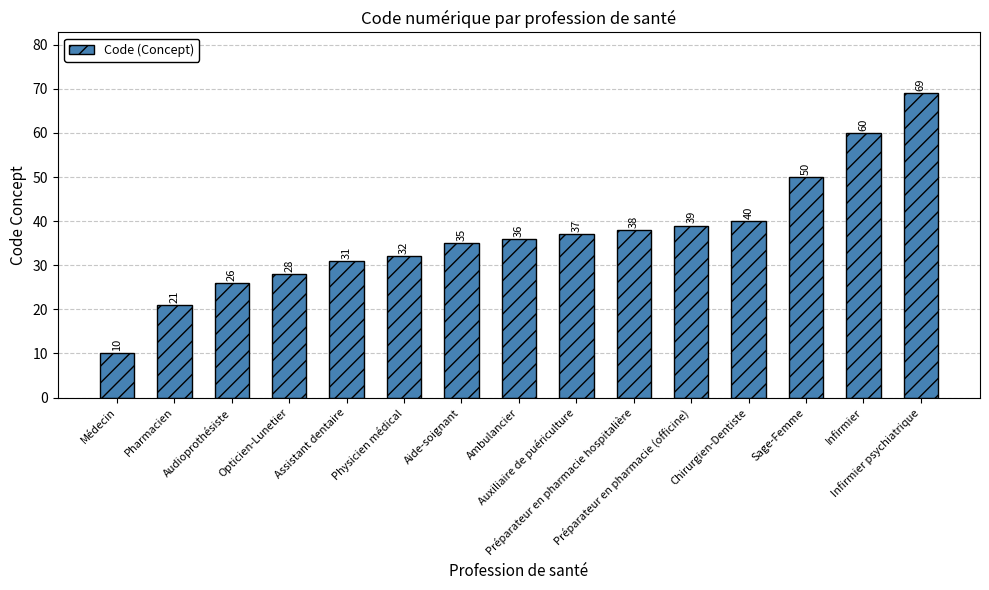

Reading right to left, what are all the values shown in this chart?

Infirmier psychiatrique=69	Infirmier=60	Sage-Femme=50	Chirurgien-Dentiste=40	Préparateur en pharmacie (officine)=39	Préparateur en pharmacie hospitalière=38	Auxiliaire de puériculture=37	Ambulancier=36	Aide-soignant=35	Physicien médical=32	Assistant dentaire=31	Opticien-Lunetier=28	Audioprothésiste=26	Pharmacien=21	Médecin=10